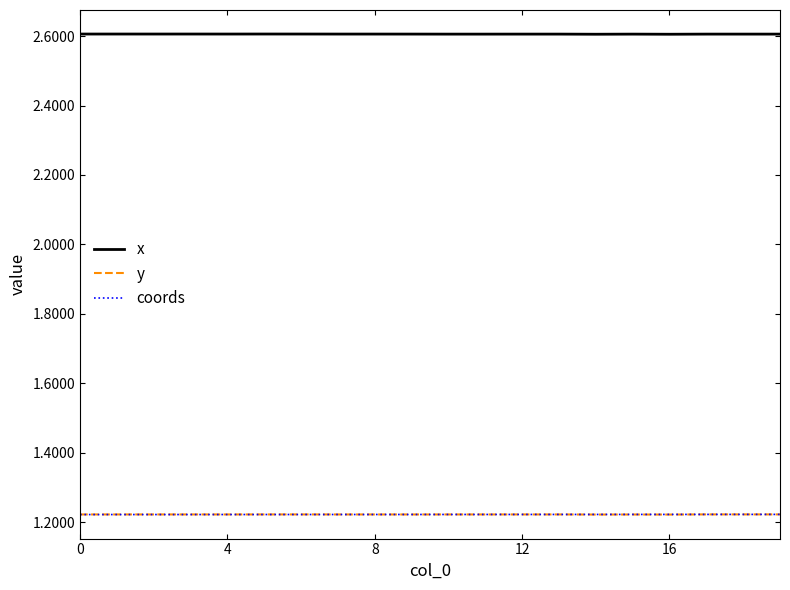

True or false: y and x intersect in this chart.

False